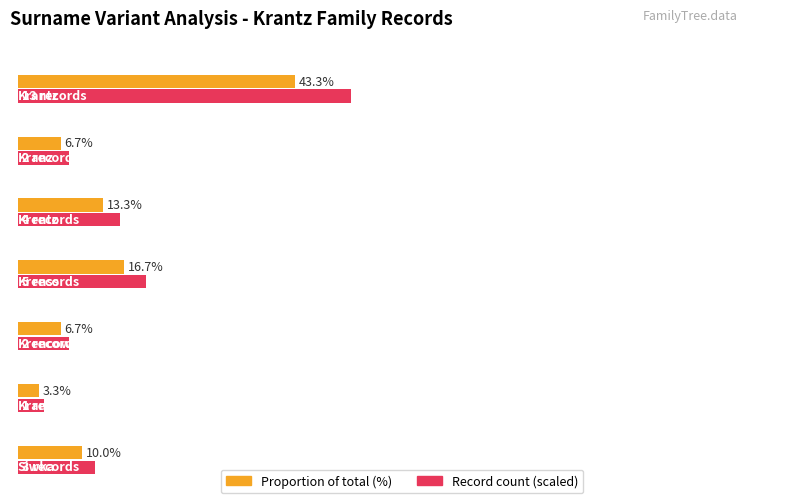

What is the difference between the maximum and minimum values?

12